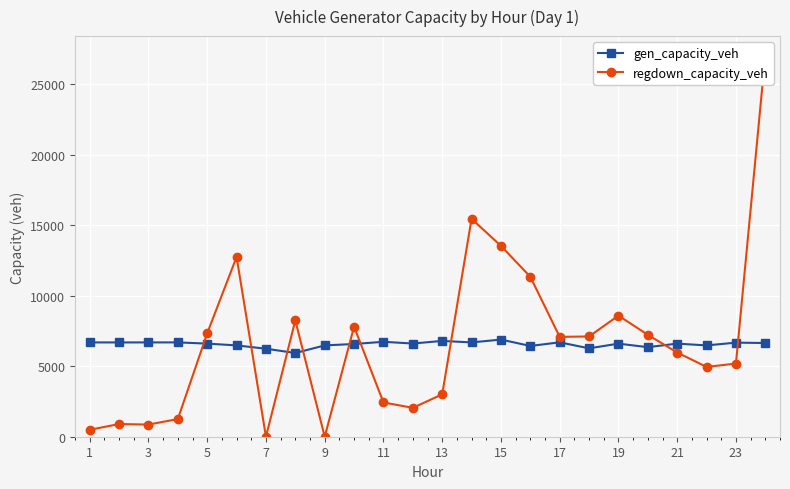

The value of gen_capacity_veh at 23 is 6674.1. True or false?

True